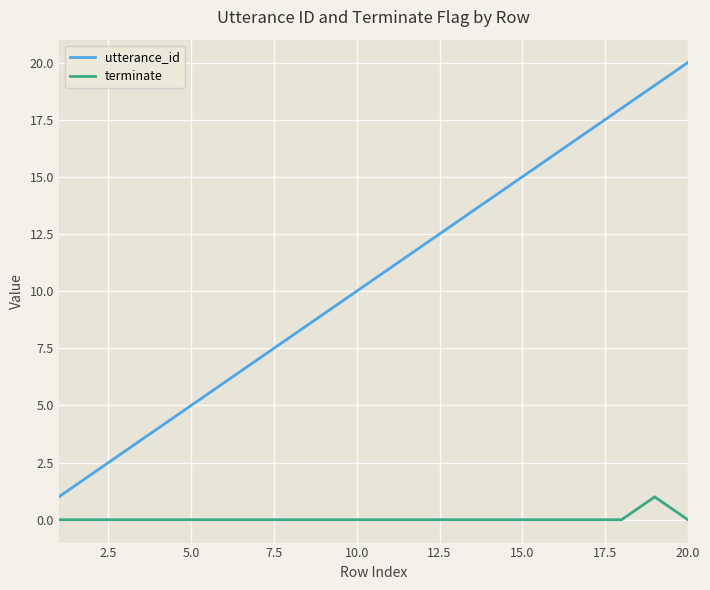

Which series has the largest total across all categories?

utterance_id